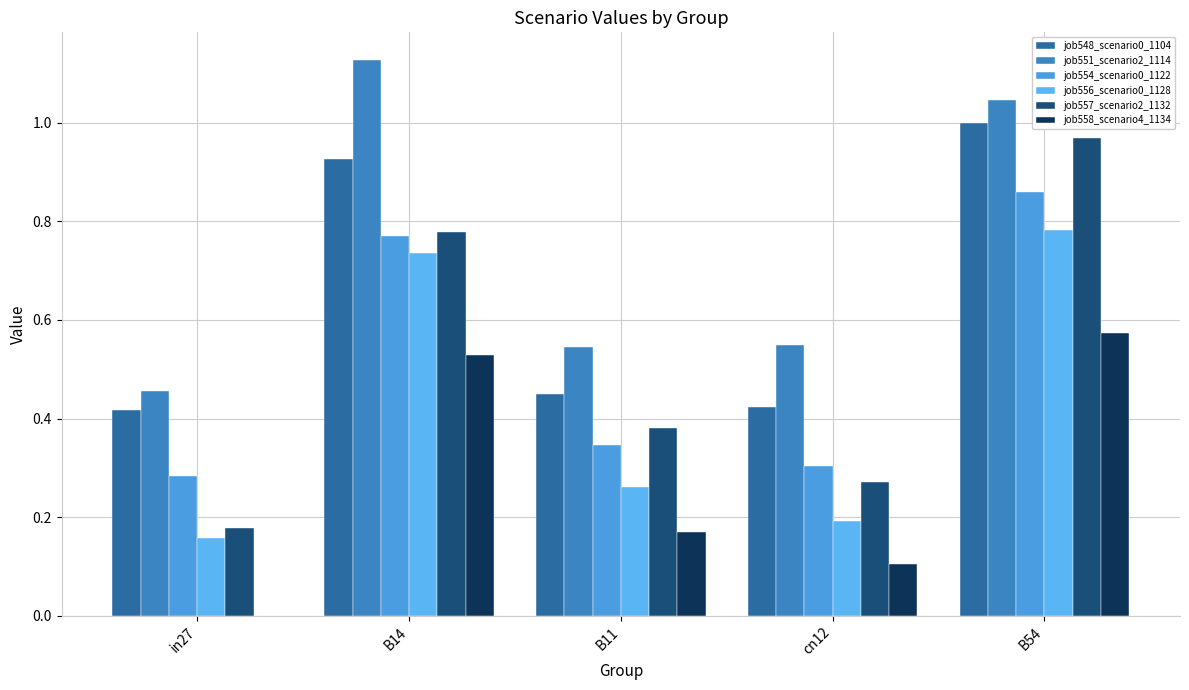

Is the value of job548_scenario0_1104 at B11 greater than the value of job557_scenario2_1132 at B11?

Yes